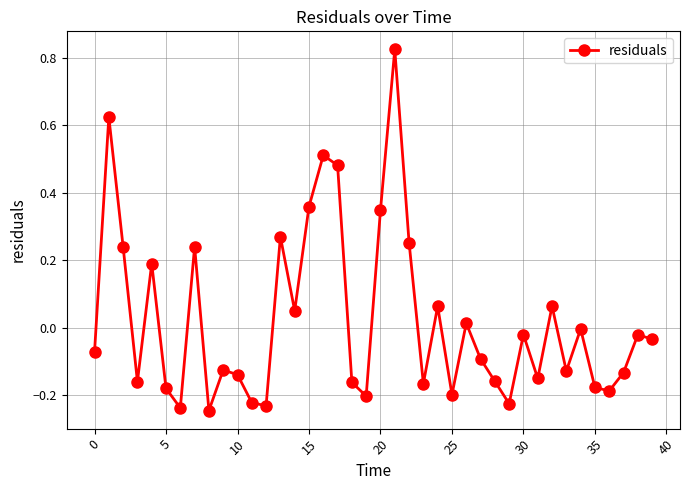

True or false: the data has more than 0 interior local peaks.

True